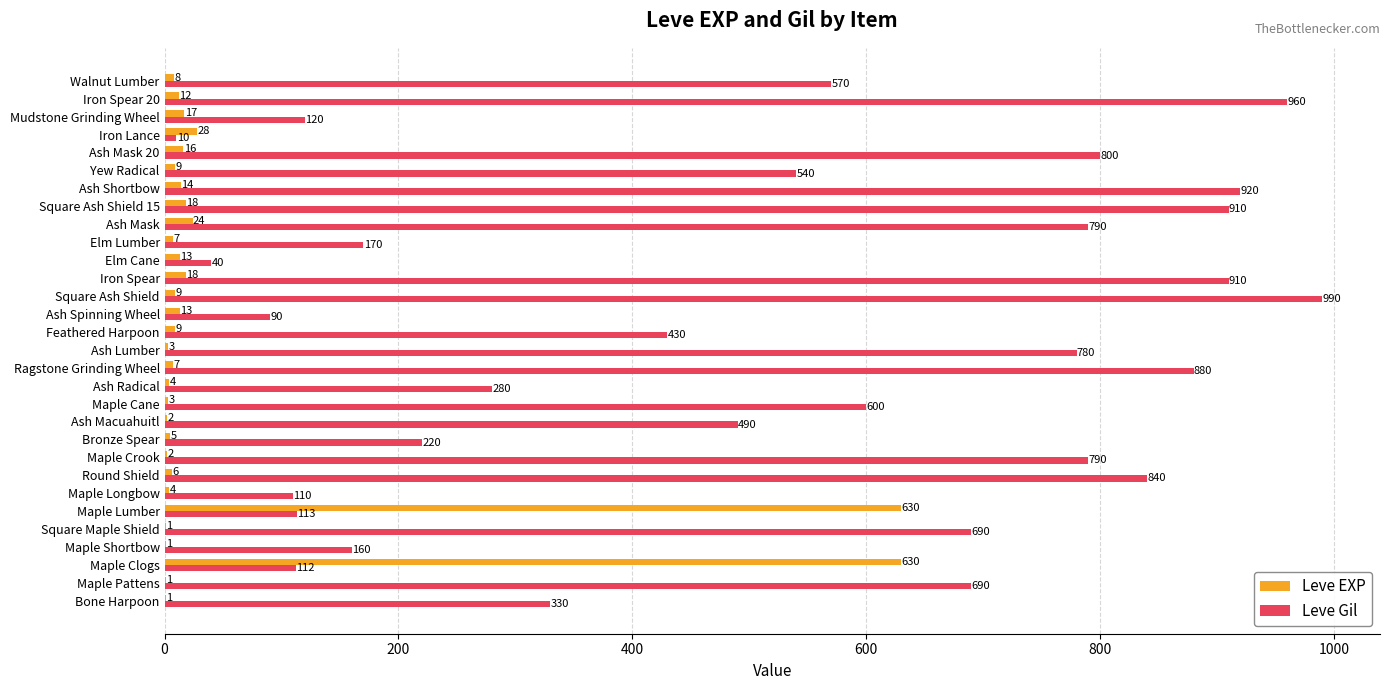

Which series changed the most between Feathered Harpoon and Iron Lance?

Leve Gil